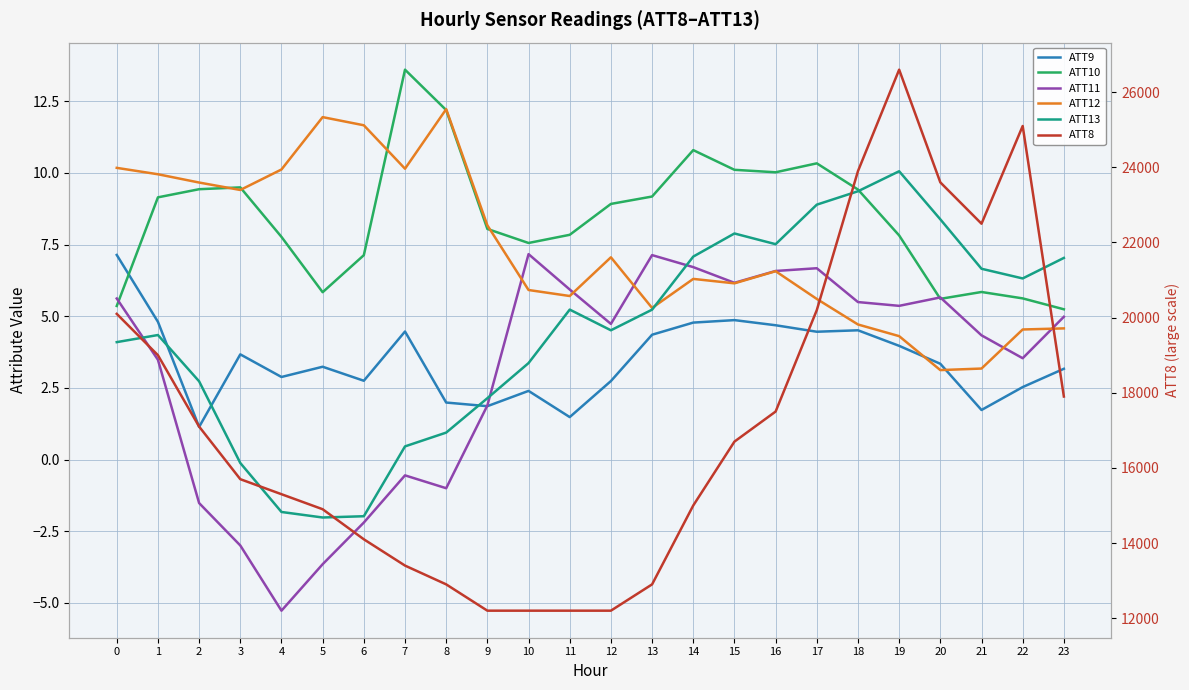

Reading right to left, transcribe all the data shown in this chart.

ATT9: 3.2	2.5	1.7	3.3	4.0	4.5	4.5	4.7	4.9	4.8	4.4	2.7	1.5	2.4	1.9	2.0	4.5	2.8	3.2	2.9	3.7	1.1	4.8	7.1
ATT10: 5.2	5.6	5.8	5.6	7.8	9.4	10.3	10.0	10.1	10.8	9.2	8.9	7.8	7.6	8.0	12.2	13.6	7.1	5.8	7.8	9.5	9.4	9.1	5.4
ATT11: 5.0	3.5	4.3	5.7	5.4	5.5	6.7	6.6	6.2	6.7	7.1	4.7	5.9	7.2	1.9	-1.0	-0.5	-2.2	-3.6	-5.3	-3.0	-1.5	3.5	5.6
ATT12: 4.6	4.5	3.2	3.1	4.3	4.7	5.6	6.6	6.1	6.3	5.3	7.1	5.7	5.9	8.2	12.2	10.1	11.7	11.9	10.1	9.4	9.7	10.0	10.2
ATT13: 7.0	6.3	6.7	8.4	10.1	9.4	8.9	7.5	7.9	7.1	5.2	4.5	5.2	3.4	2.1	0.9	0.5	-2.0	-2.0	-1.8	-0.1	2.7	4.3	4.1
ATT8: 17900.0	25100.0	22500.0	23600.0	26600.0	23900.0	20200.0	17500.0	16700.0	15000.0	12900.0	12200.0	12200.0	12200.0	12200.0	12900.0	13400.0	14100.0	14900.0	15300.0	15700.0	17100.0	19000.0	20100.0